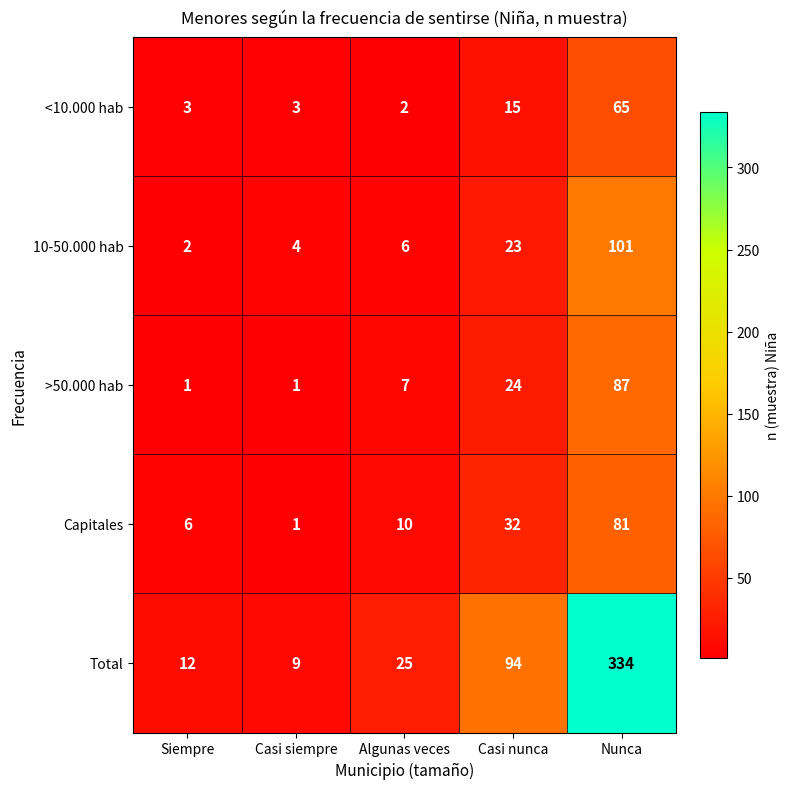

Which series has the largest total across all categories?

Total